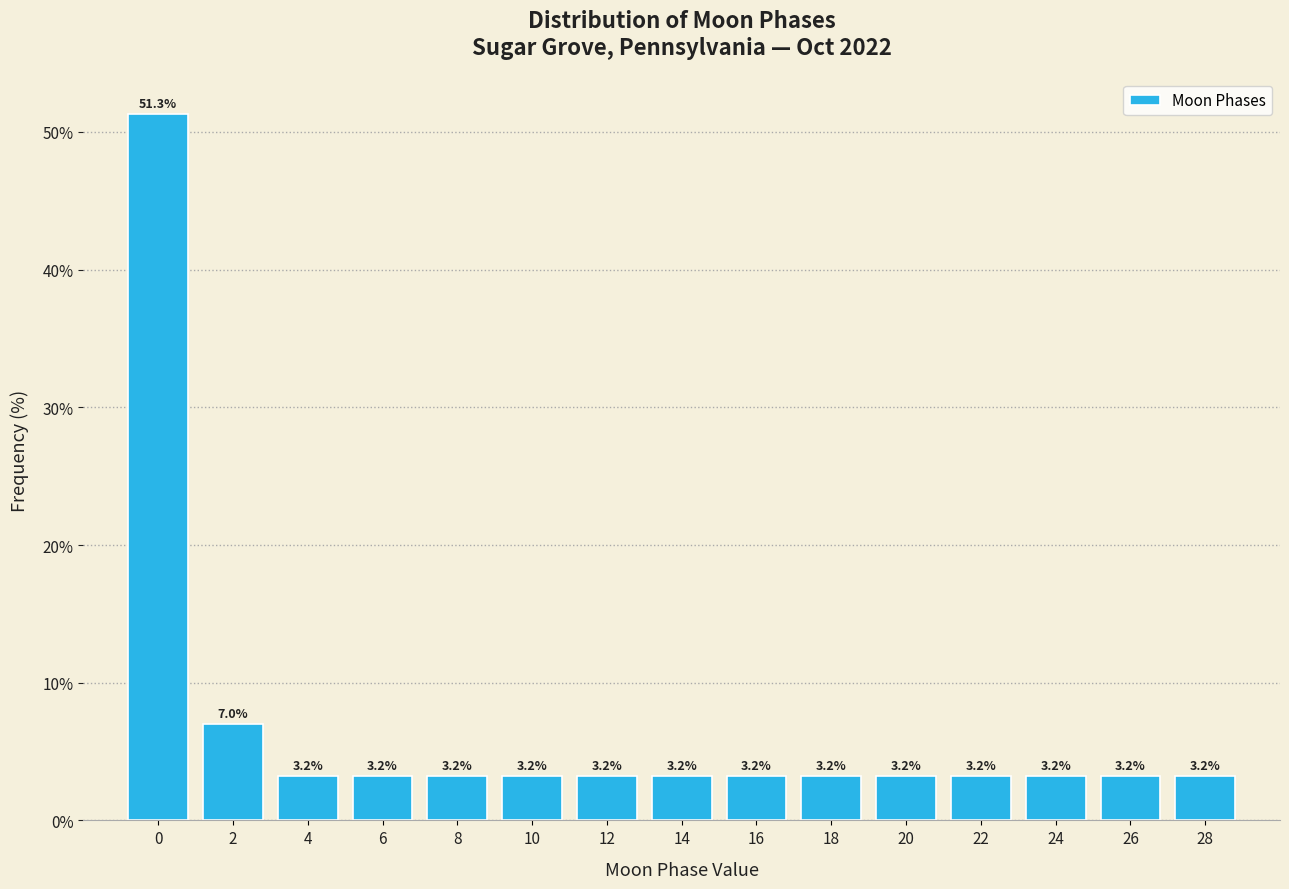

Reading left to right, list all the values displayed in this chart.

51.3	7.0	3.2	3.2	3.2	3.2	3.2	3.2	3.2	3.2	3.2	3.2	3.2	3.2	3.2